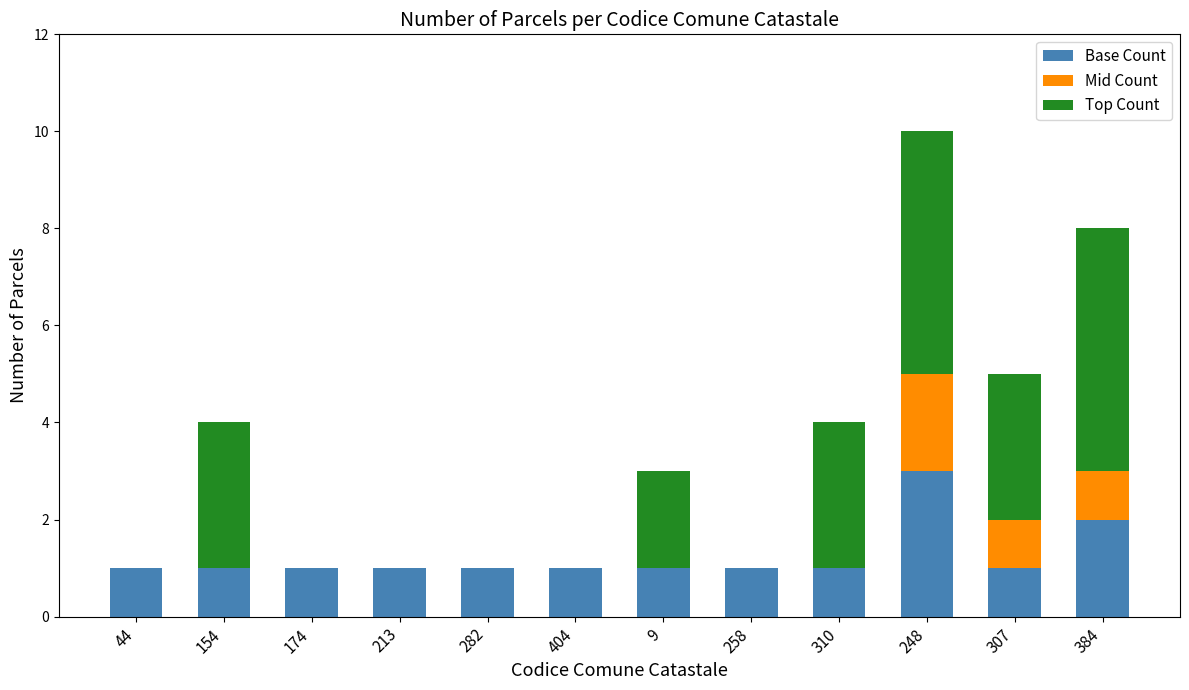

At which category is the sum across all series the highest?

248